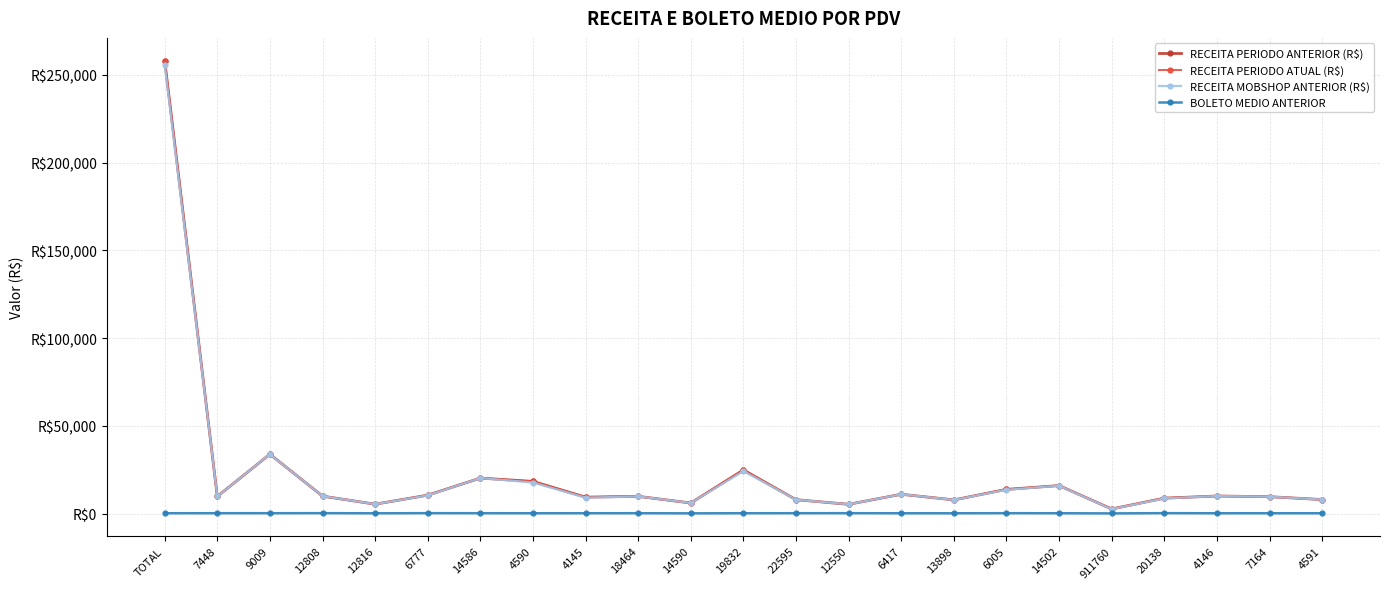

What is the approximate value of RECEITA MOBSHOP ANTERIOR (R$) at 4146?

9984.6